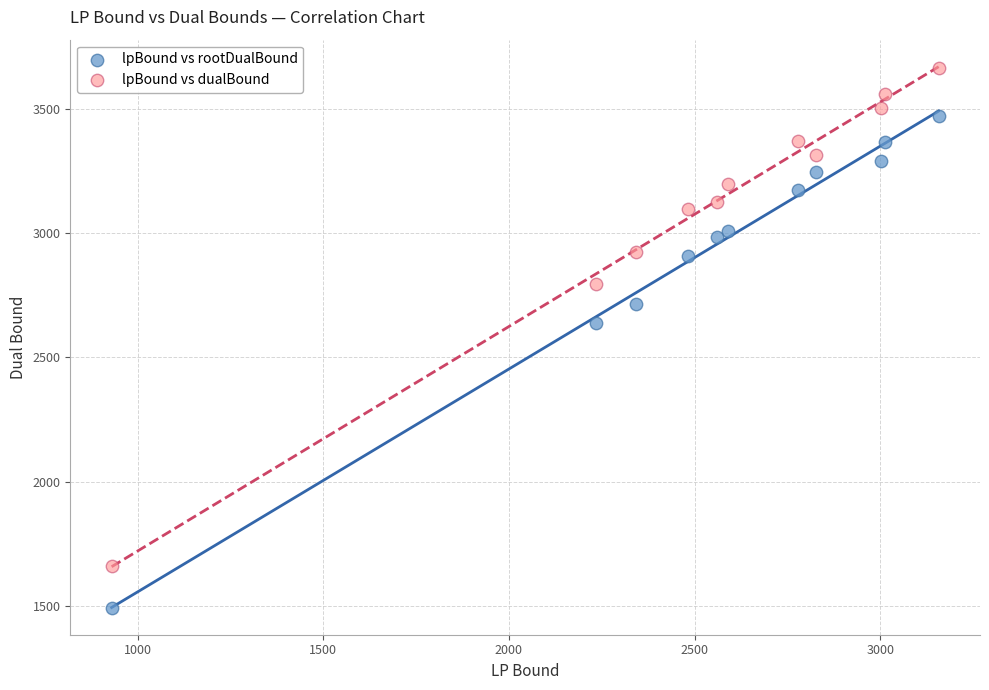

Across all data points, what is the range of Y values (max minus min)?

2169.2